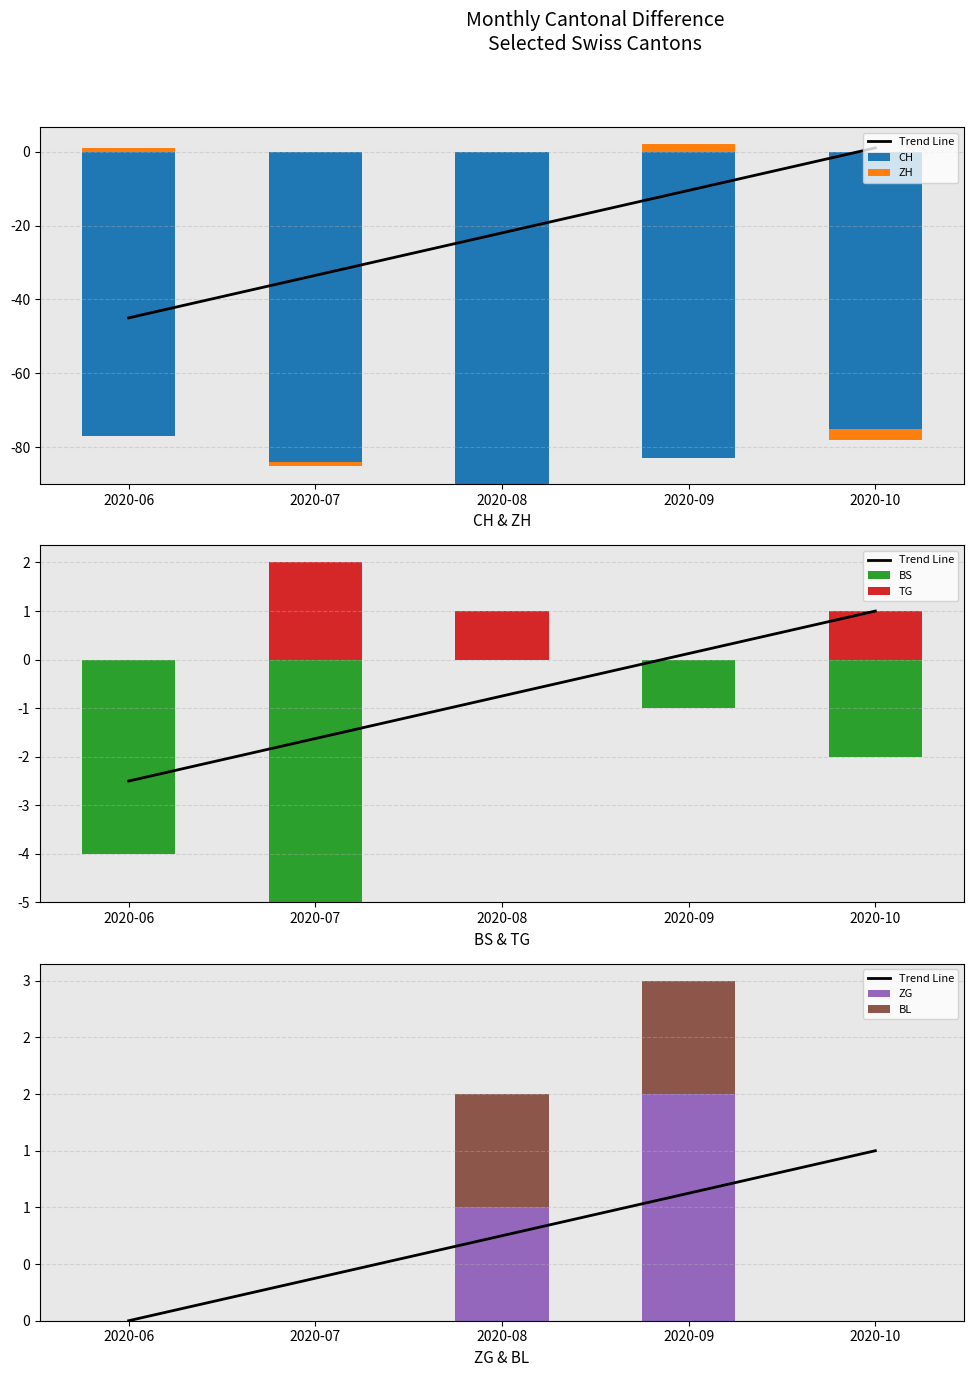

How many values in BL are above zero?

2